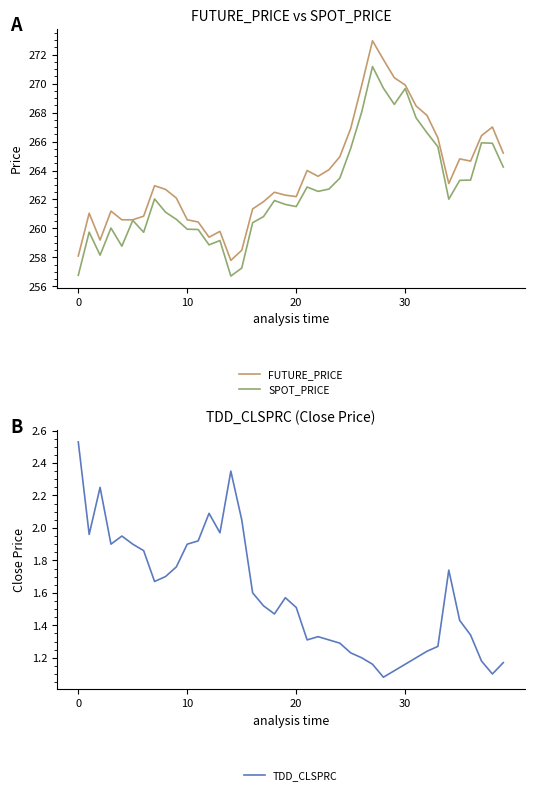

Reading left to right, transcribe all the data shown in this chart.

FUTURE_PRICE: 258.1	261.1	259.2	261.2	260.6	260.6	260.9	262.9	262.7	262.1	260.6	260.4	259.4	259.8	257.8	258.5	261.4	261.9	262.5	262.3	262.2	264.0	263.6	264.1	264.9	266.9	269.9	272.9	271.6	270.4	269.9	268.4	267.8	266.2	263.1	264.8	264.6	266.4	267.0	265.2
SPOT_PRICE: 256.8	259.8	258.2	260.0	258.8	260.6	259.7	262.0	261.1	260.6	259.9	259.9	258.9	259.2	256.7	257.3	260.4	260.8	261.9	261.7	261.5	262.9	262.6	262.7	263.5	265.5	268.0	271.2	269.7	268.6	269.6	267.6	266.6	265.6	262.0	263.3	263.3	265.9	265.9	264.2
TDD_CLSPRC: 2.5	2.0	2.2	1.9	1.9	1.9	1.9	1.7	1.7	1.8	1.9	1.9	2.1	2.0	2.4	2.0	1.6	1.5	1.5	1.6	1.5	1.3	1.3	1.3	1.3	1.2	1.2	1.2	1.1	1.1	1.2	1.2	1.2	1.3	1.7	1.4	1.3	1.2	1.1	1.2